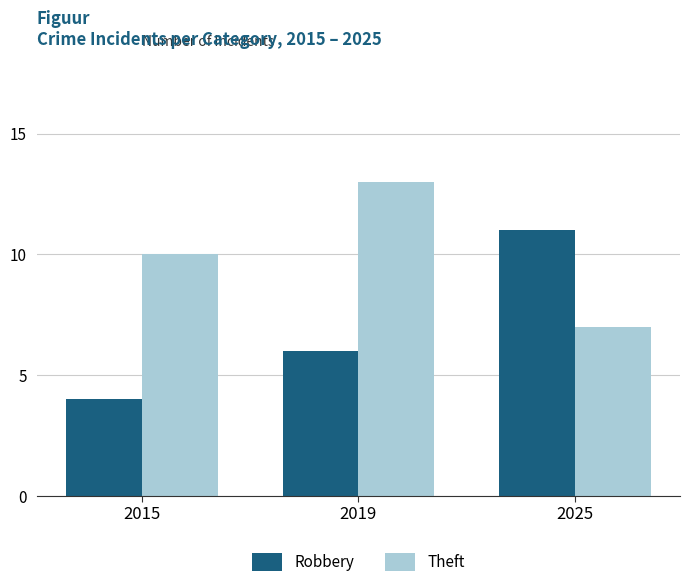

At which category is the sum across all series the highest?

2019